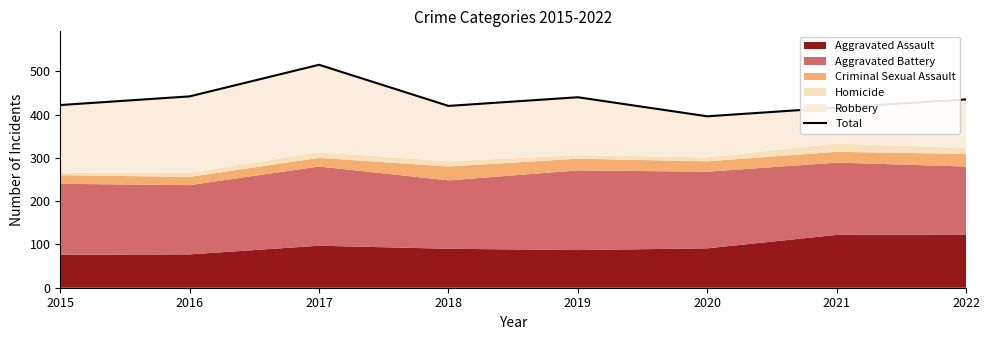

Reading left to right, list all the values displayed in this chart.

422	442	515	420	440	396	416	435